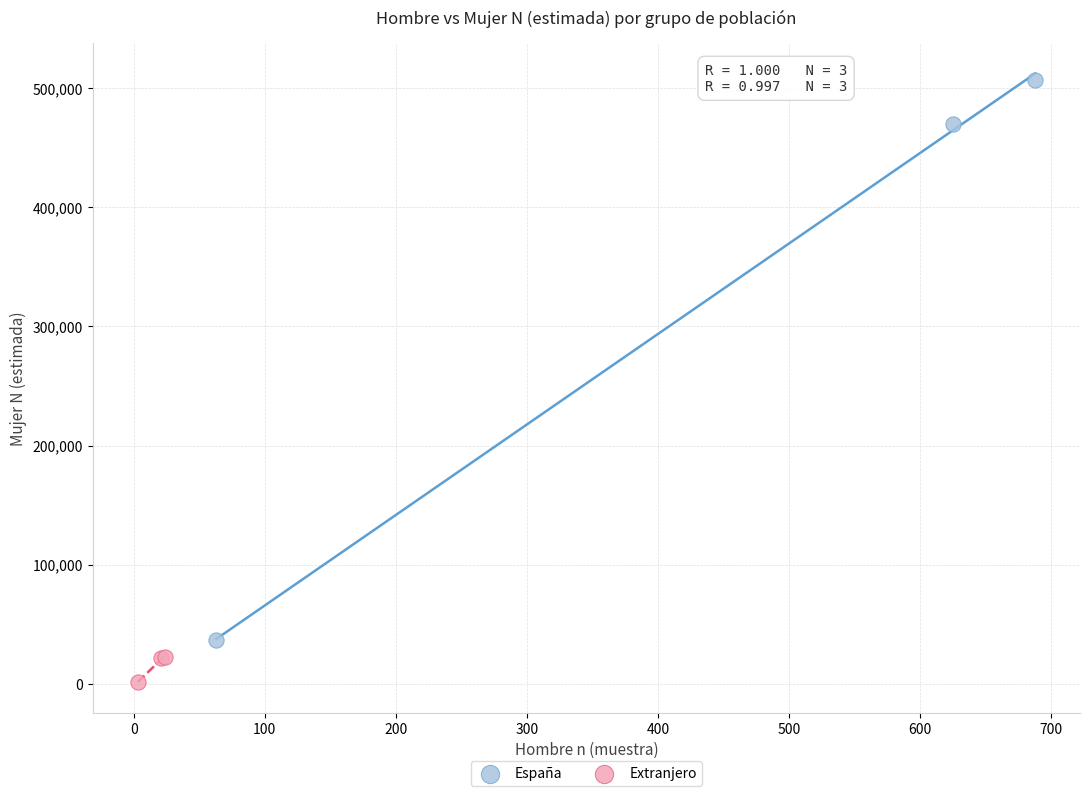

Which series reaches the minimum Y coordinate?

Extranjero